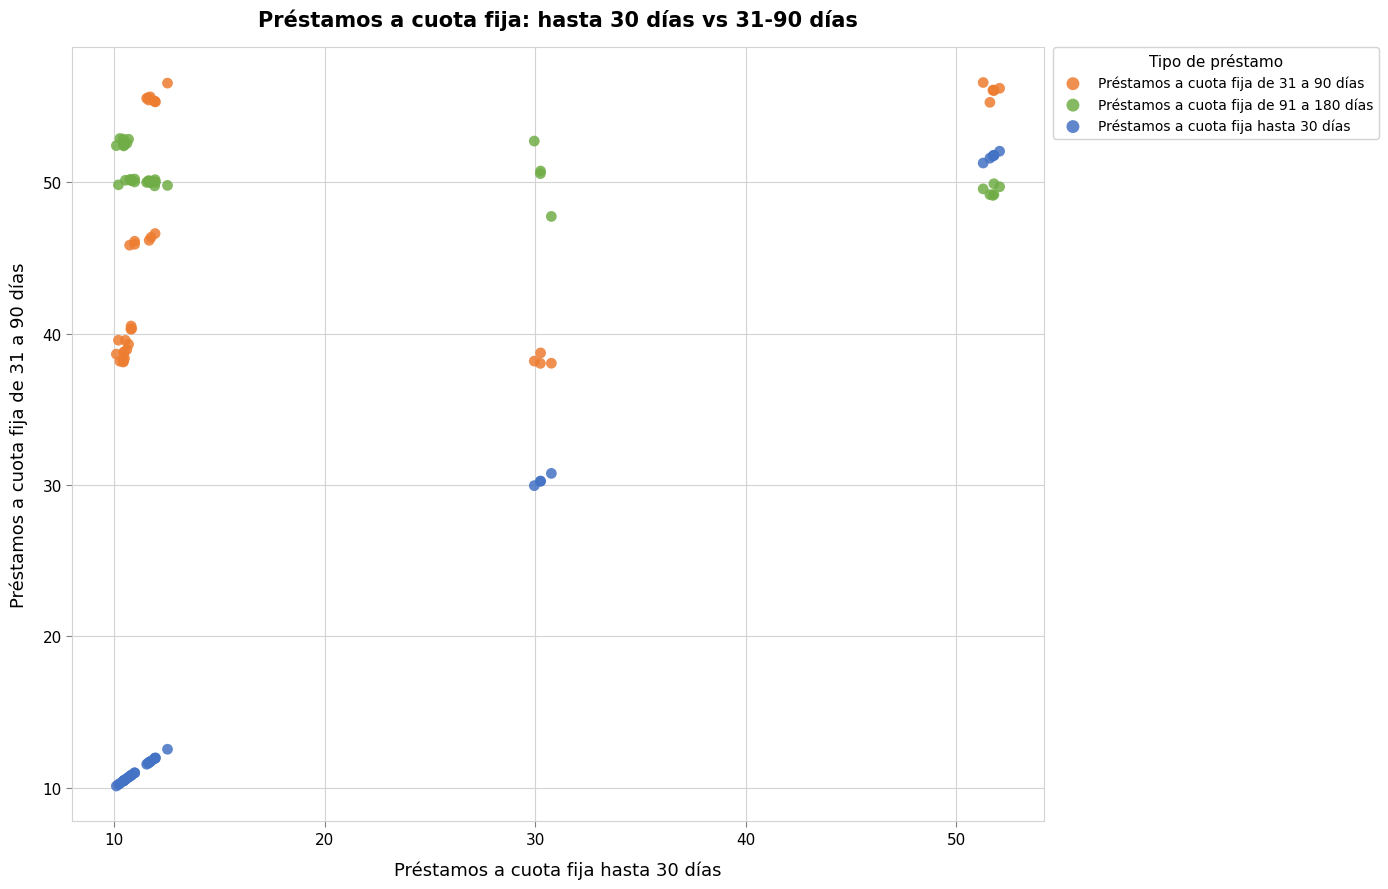

Which series reaches the minimum Y coordinate?

Préstamos a cuota fija hasta 30 días